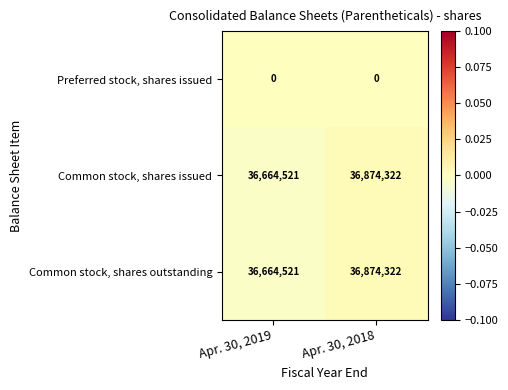

Read the Common stock, shares issued value at Apr. 30, 2019, to the nearest 50.

36664500